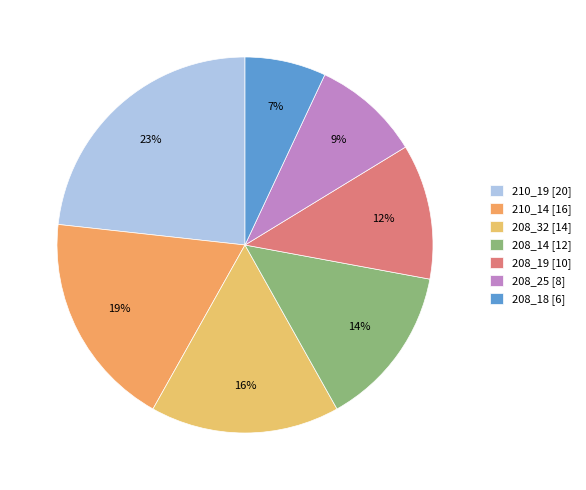

To the nearest percent, what portion does 210_14 represent?

19%